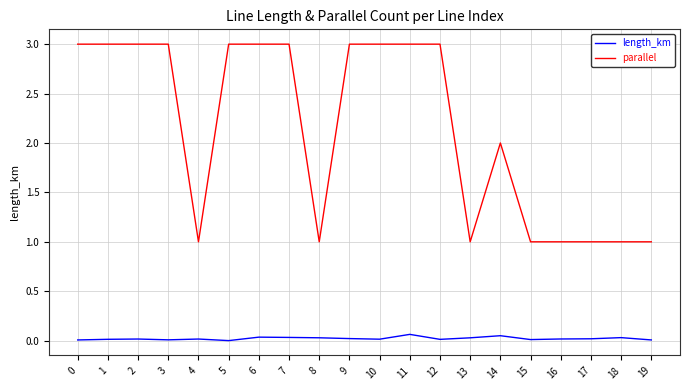

List the series in order of their peak value, lowest first.

length_km, parallel